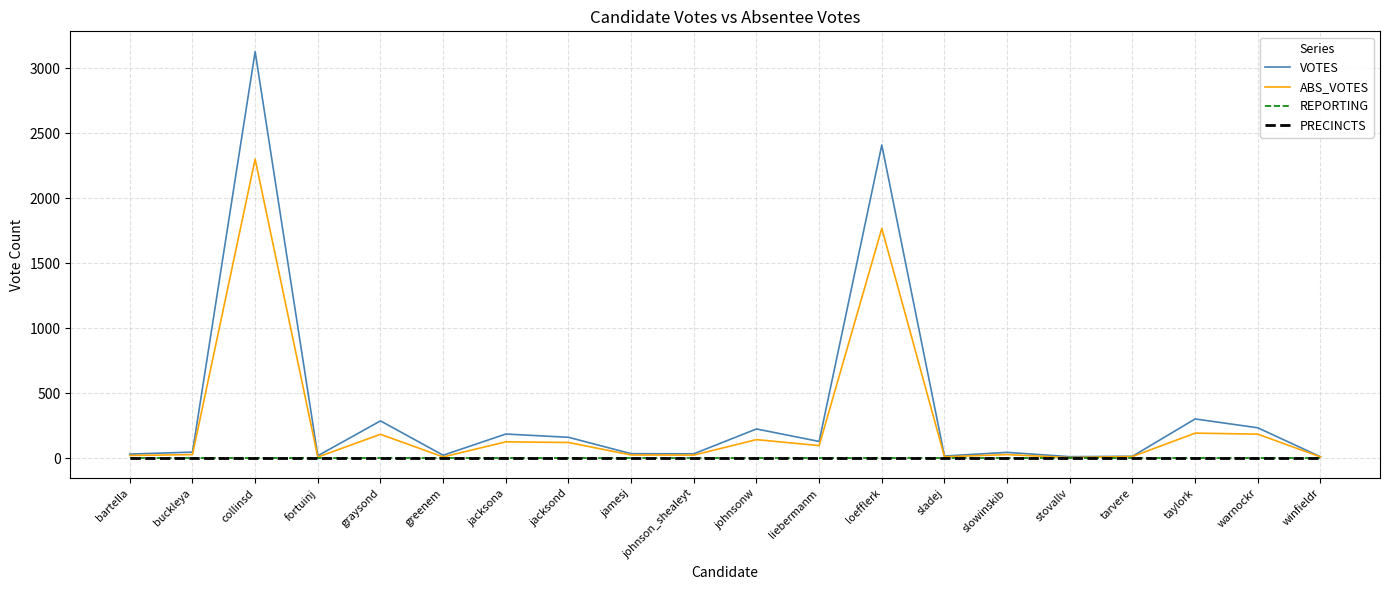

What is the label of the 15th point from the right?

greenem